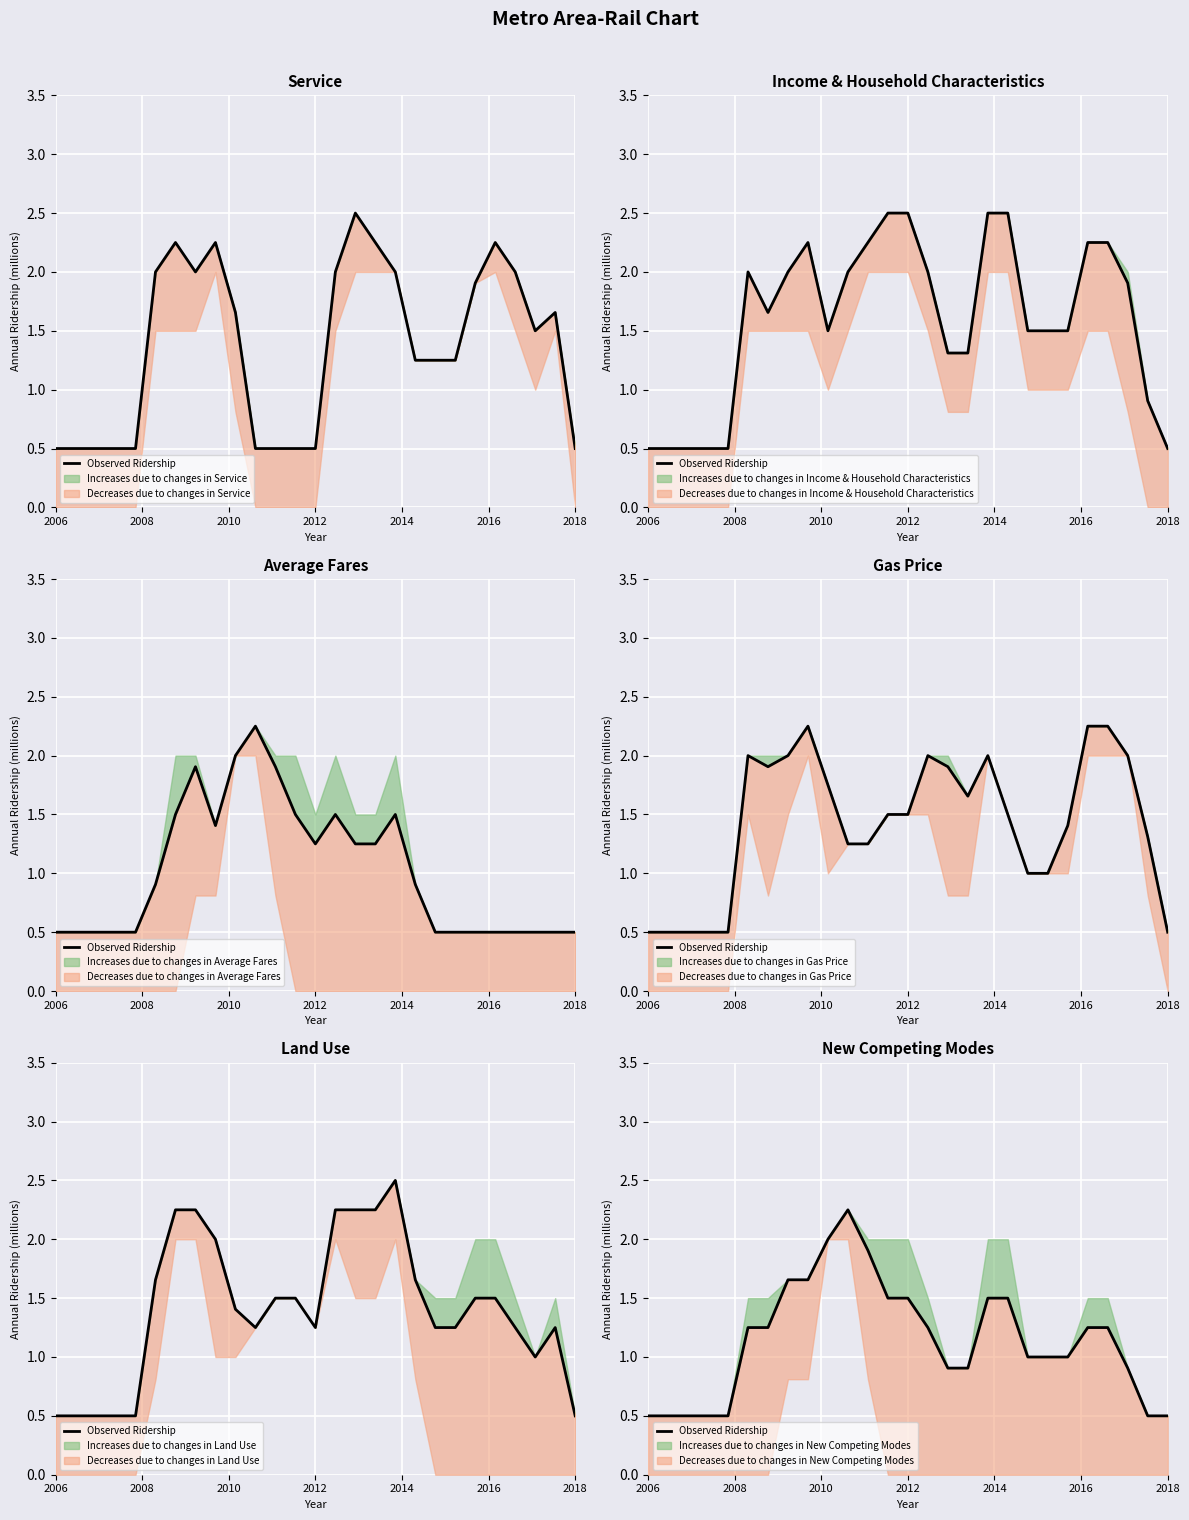

How many values exceed 1?

14